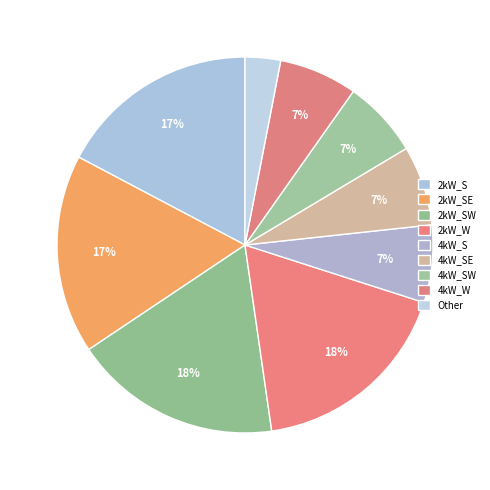

Is it true that 4kW_S is 7% of the pie?

True